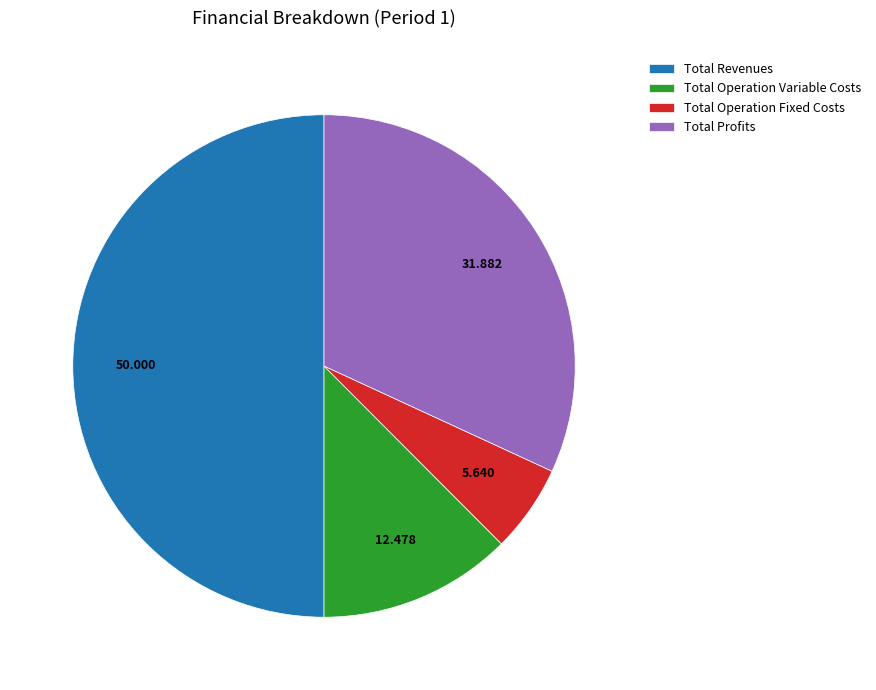

Does Total Profits account for over 50% of the chart?

No